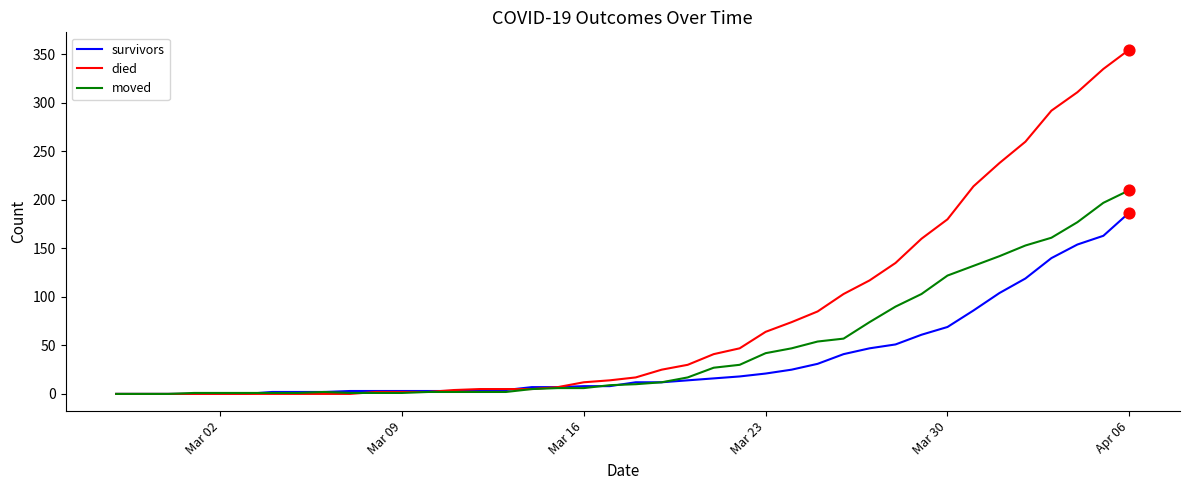

Which series has the largest total across all categories?

died